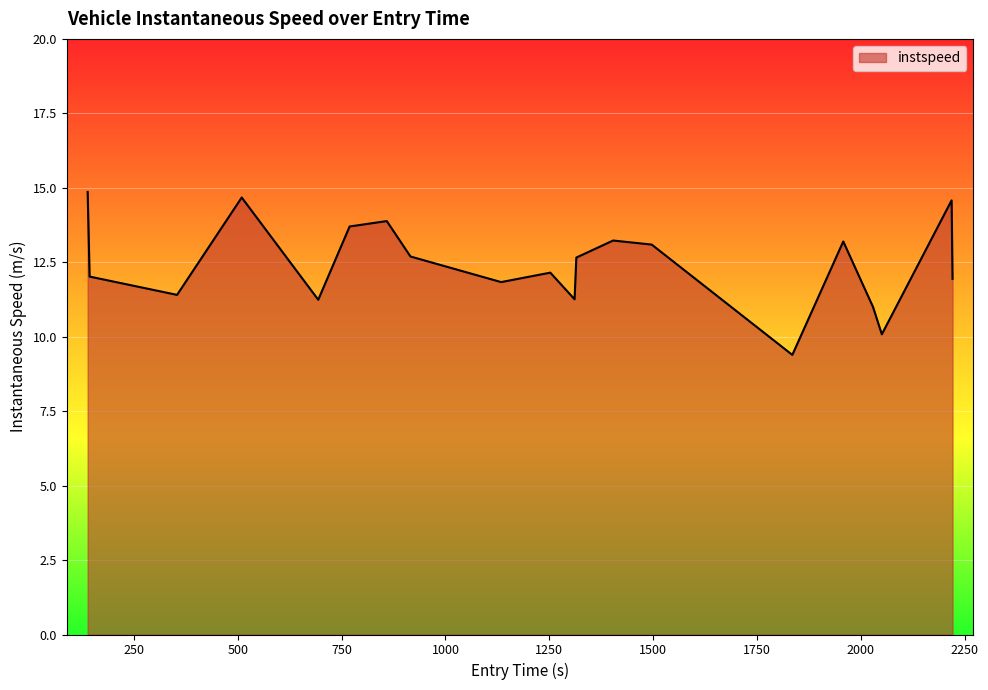

What is the maximum value shown in the chart?

14.9